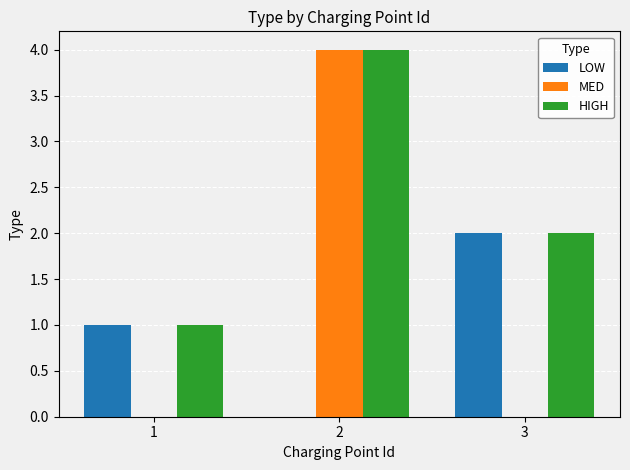

What is the total value across all series at 3?

4